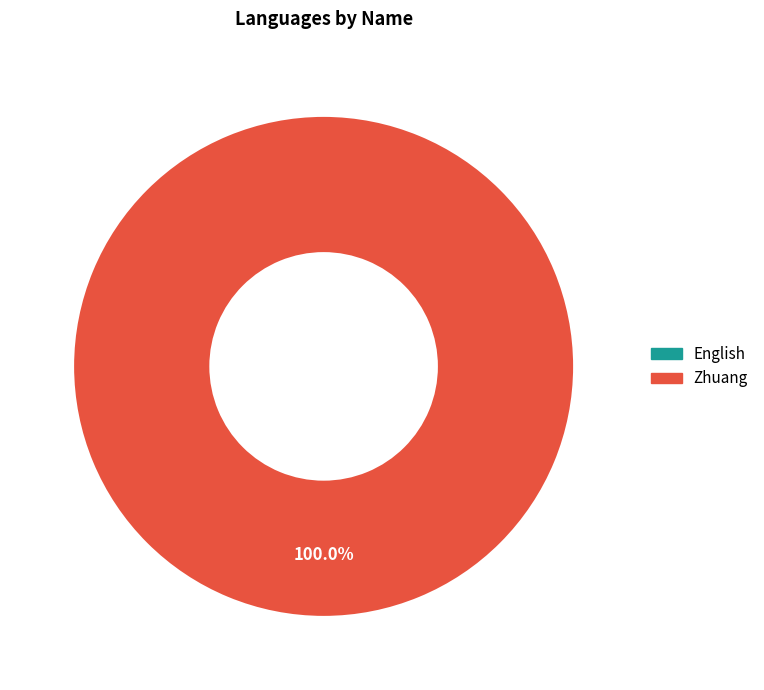

What is the change in value from English to Zhuang?

+1